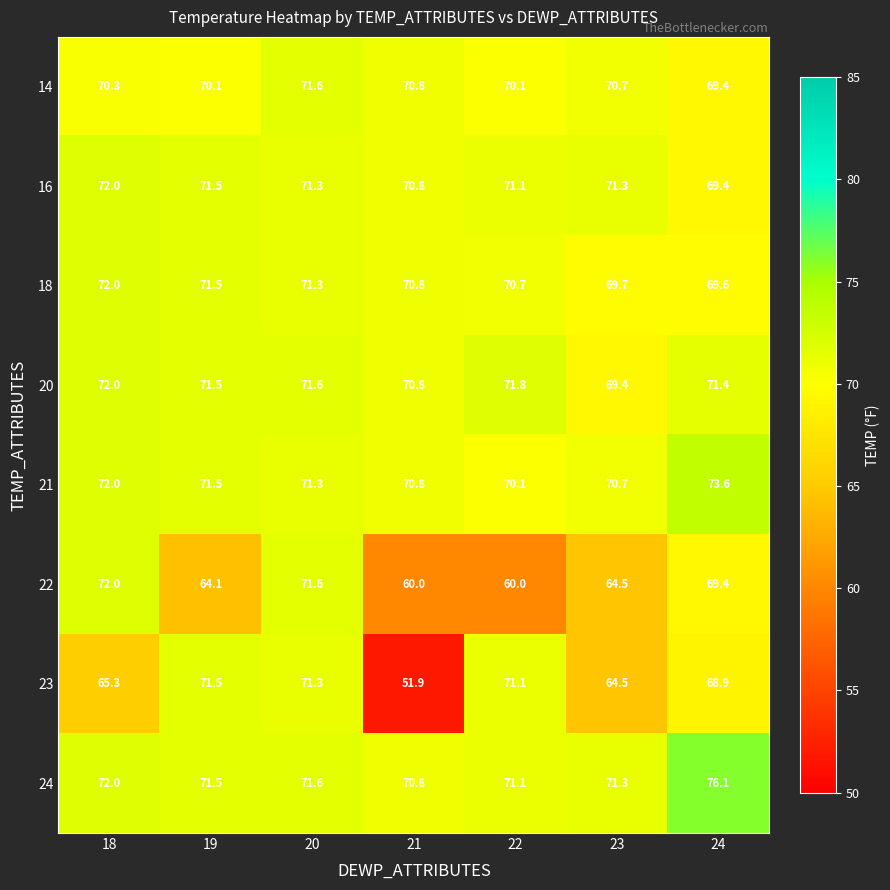

Where does the 21 series first go above 71?

18